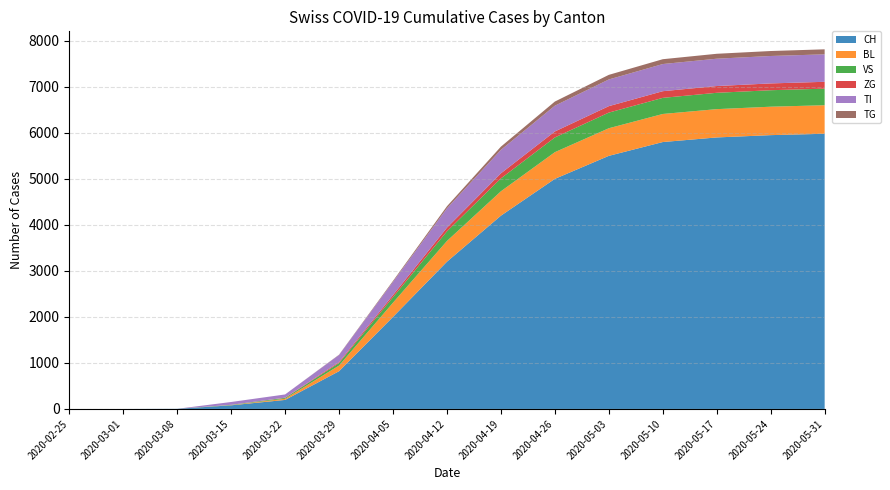

Reading left to right, transcribe all the data shown in this chart.

CH: 0	0	3	79	196	820	2000	3200	4200	5000	5500	5800	5900	5950	5980
BL: 0	0	0	5	25	123	309	450	530	580	600	610	615	618	620
VS: 0	0	0	6	19	54	120	210	280	320	340	350	355	358	360
ZG: 0	0	0	0	5	21	46	80	110	130	140	145	147	148	149
TI: 0	0	0	61	70	155	287	420	510	560	580	590	594	596	597
TG: 0	0	0	0	0	6	21	45	70	90	100	105	107	108	109